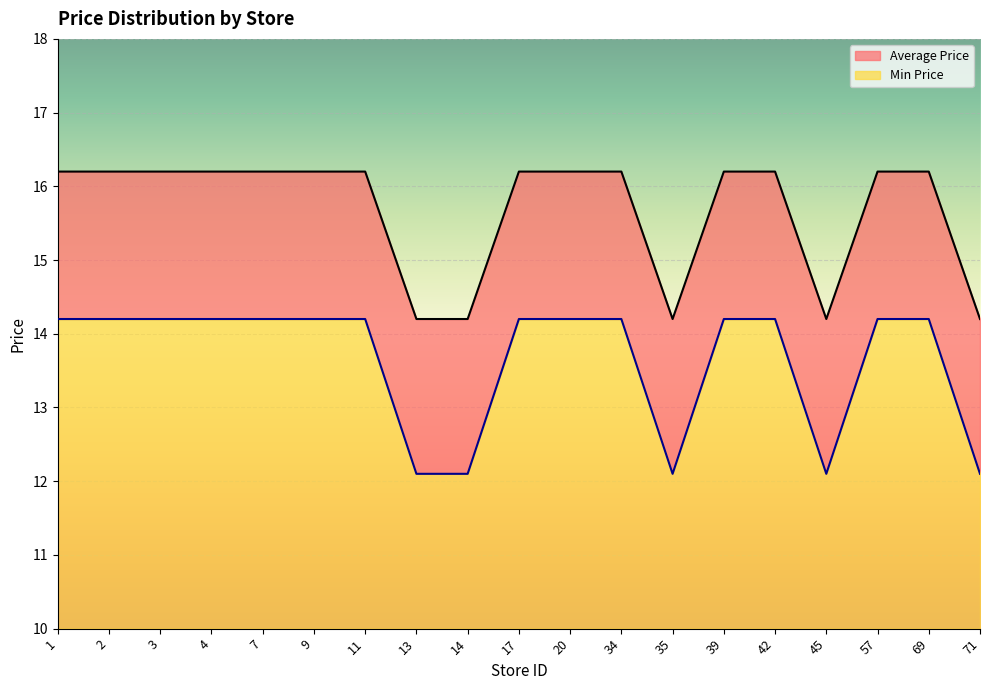

True or false: Average Price has more than 0 interior local peaks.

False